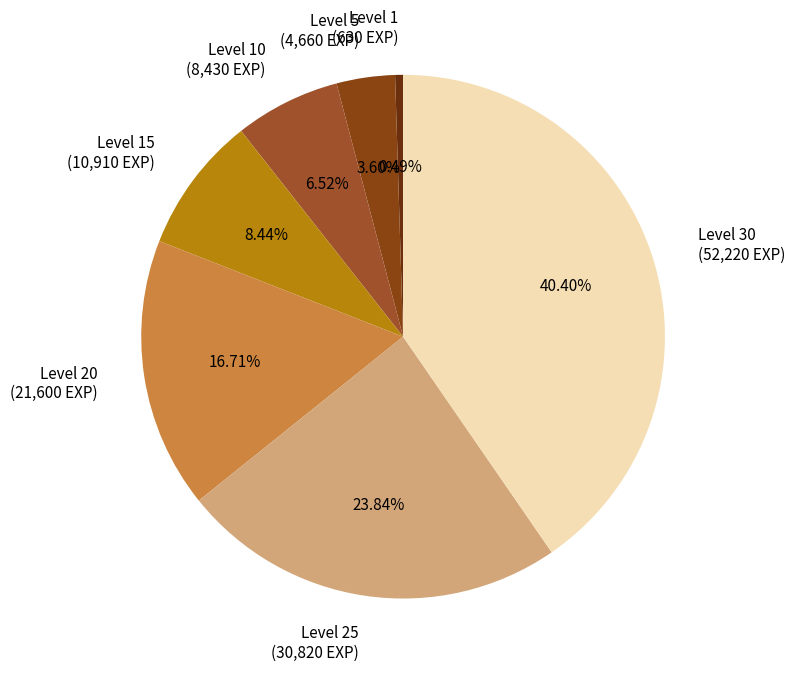

Rank the categories by value from highest to lowest.

Level 30 (52,220 EXP), Level 25 (30,820 EXP), Level 20 (21,600 EXP), Level 15 (10,910 EXP), Level 10 (8,430 EXP), Level 5 (4,660 EXP), Level 1 (630 EXP)